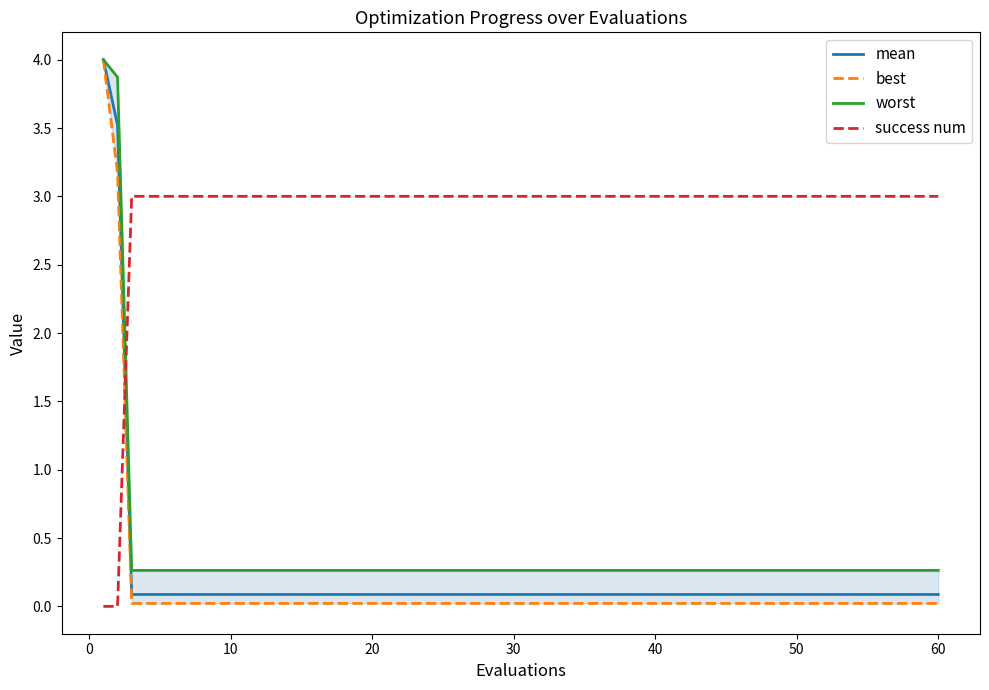

Is it true that success num equals 2.0 at 50?

False